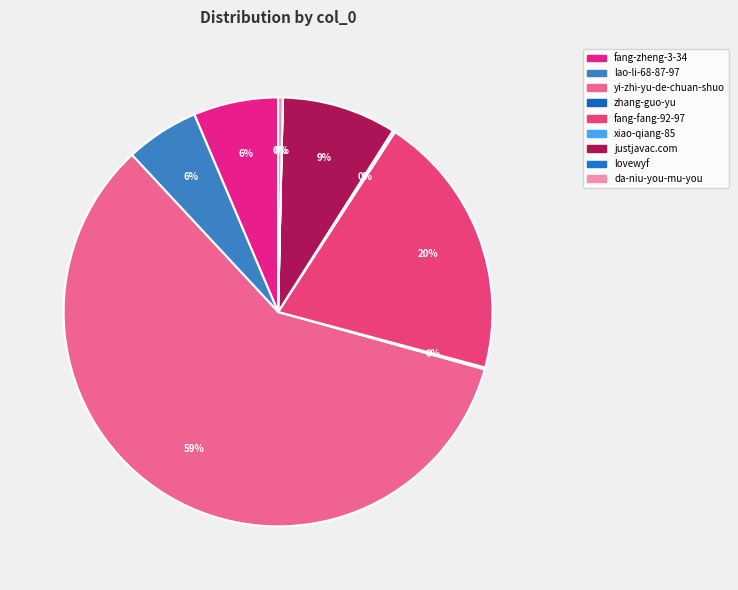

Which category has the smallest portion of the pie?

lovewyf